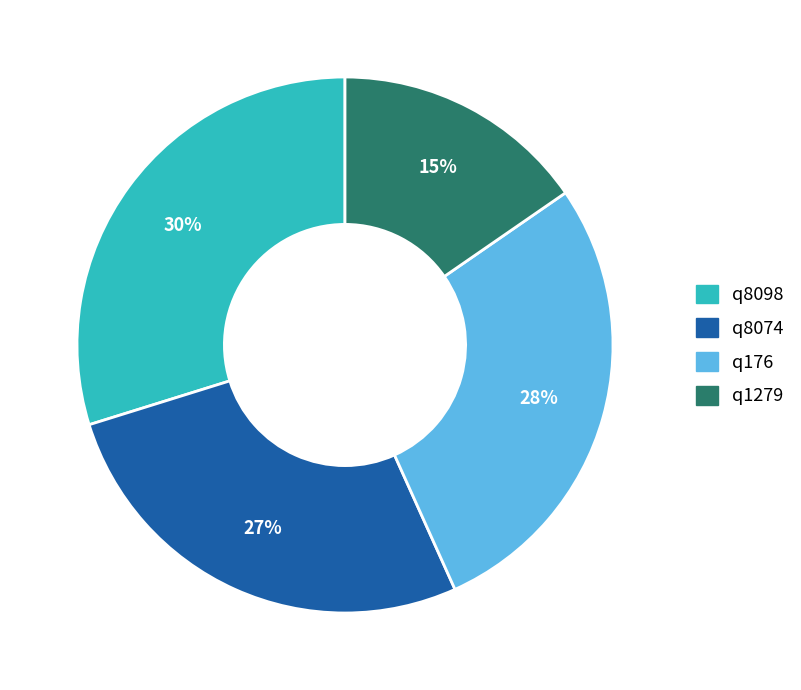

Does q176 represent more than half of the total?

No